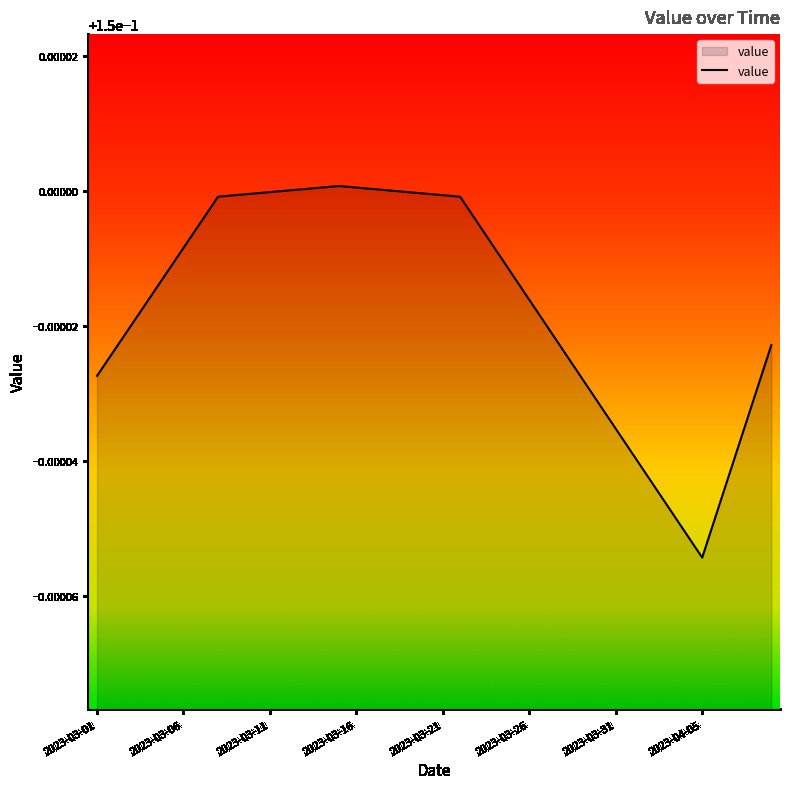

At which category does the data reach its first local valley?

2023-04-05